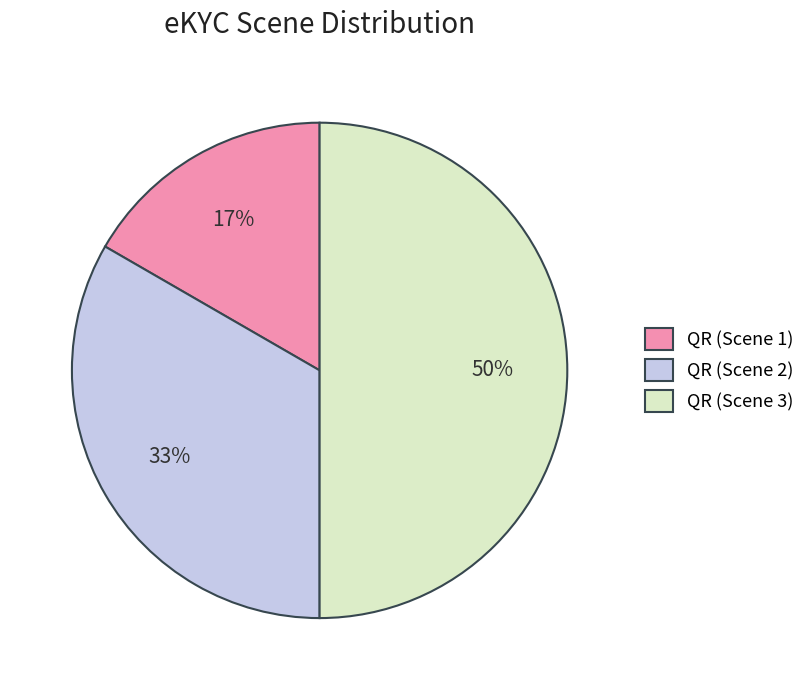

Is QR (Scene 1) the majority of the pie?

No